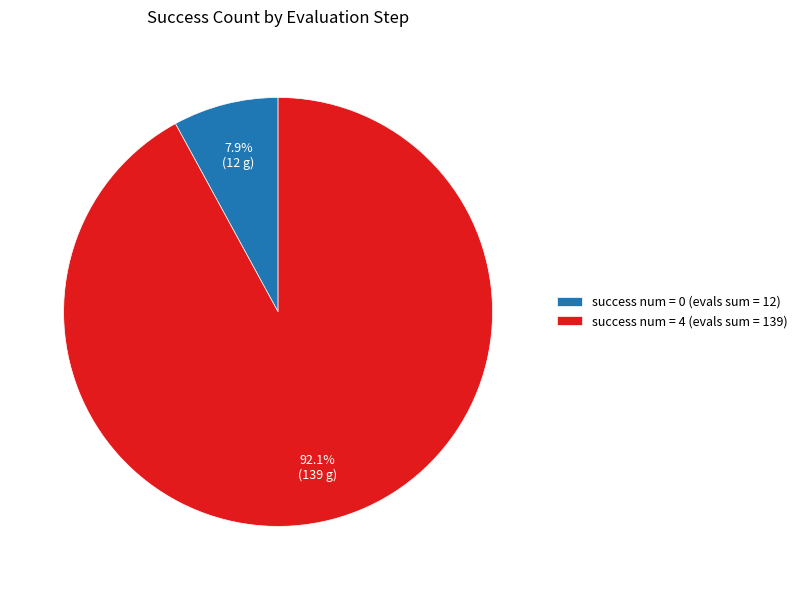

Rank the categories by value from highest to lowest.

success num = 4 (evals sum = 139), success num = 0 (evals sum = 12)